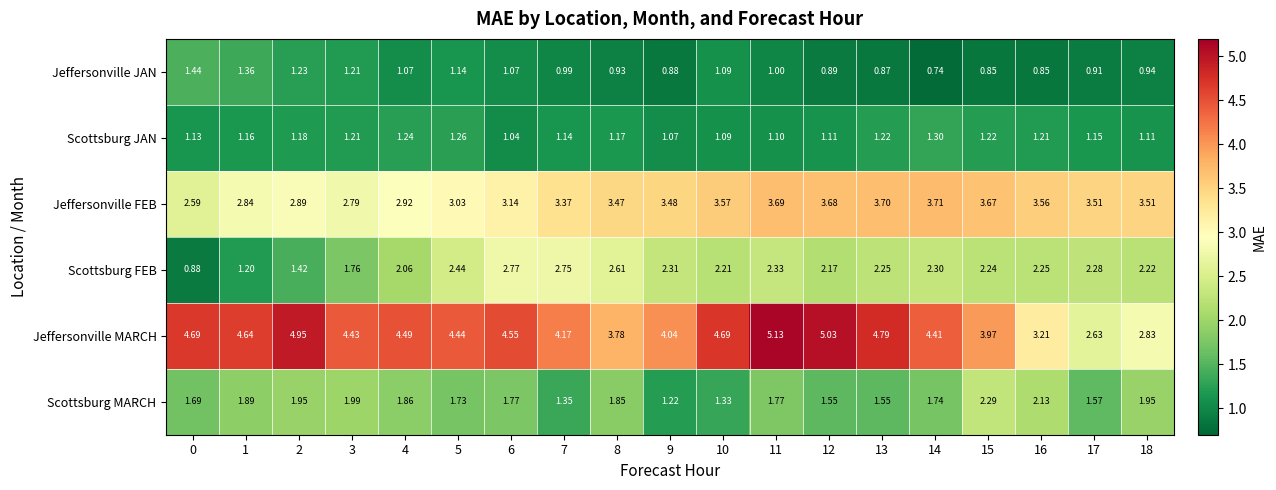

Which series has the largest total across all categories?

Jeffersonville MARCH